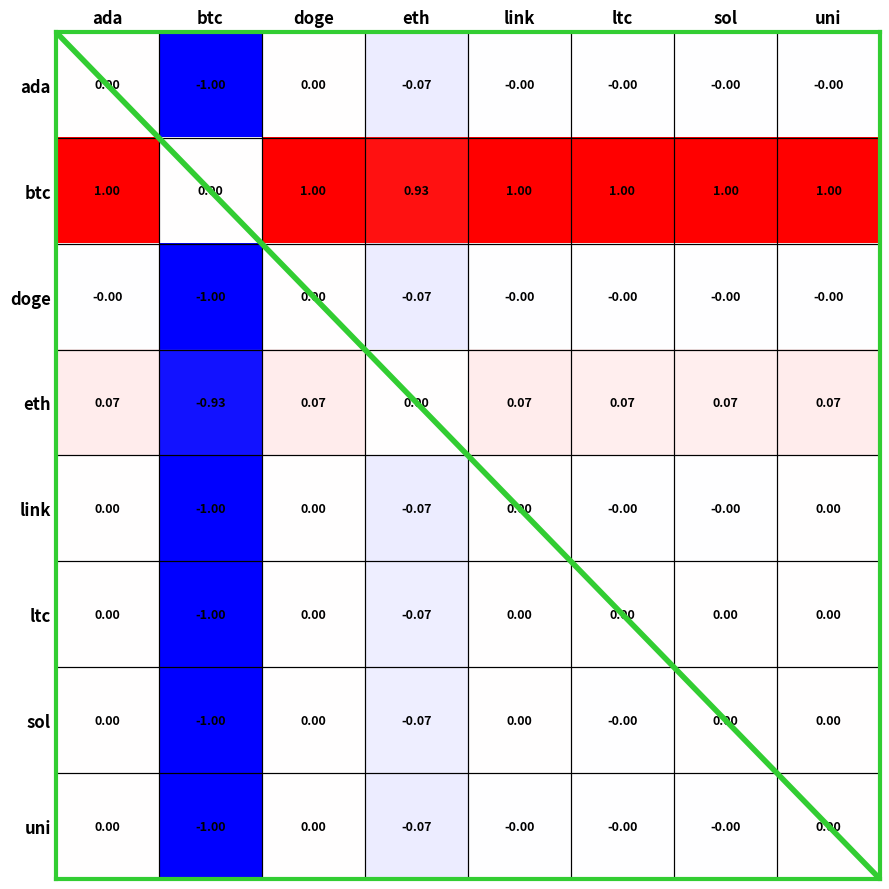

Which category has the lowest value in the doge series?

btc